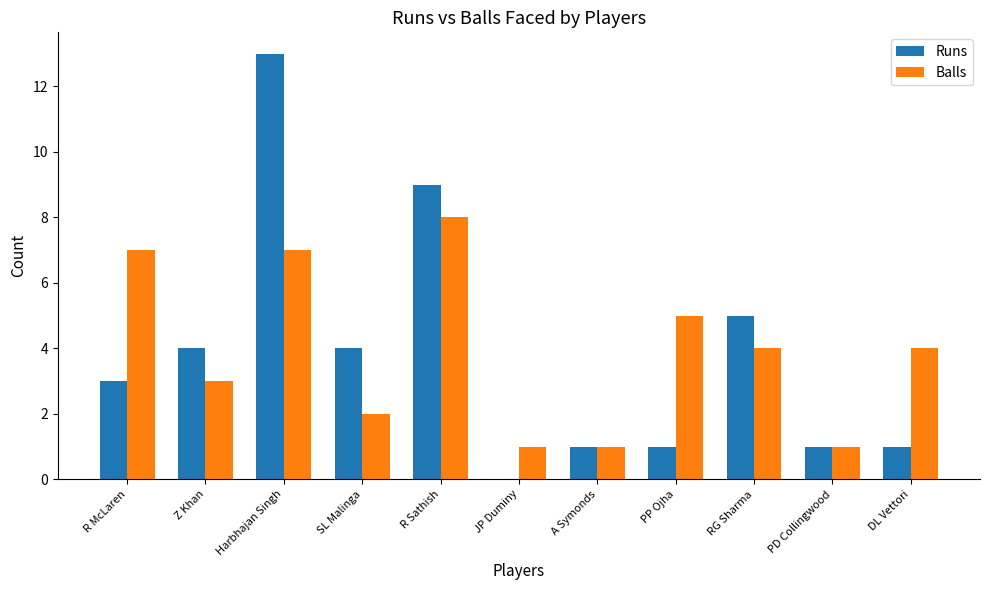

What is the total value across all series at Z Khan?

7